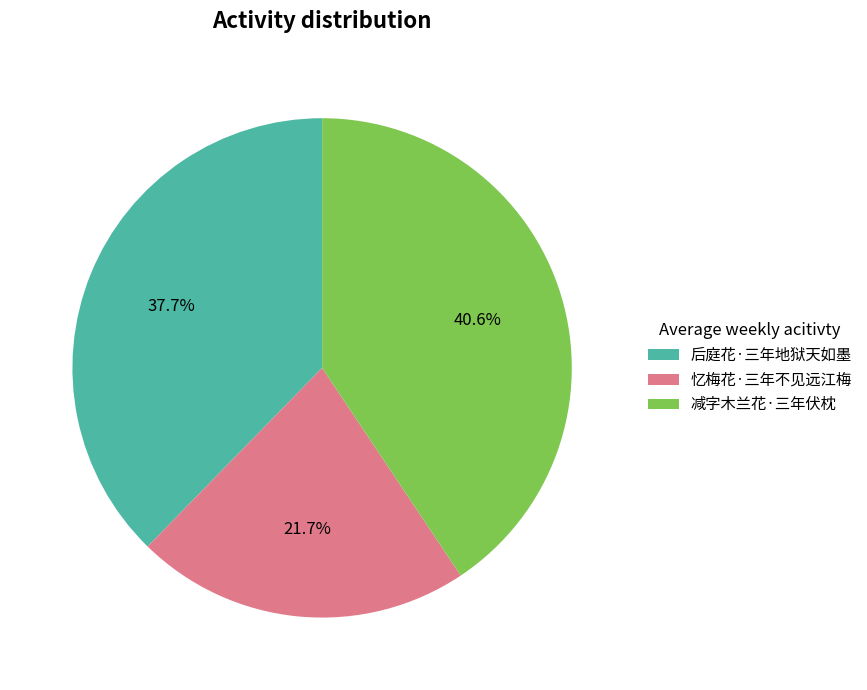

To the nearest percent, what is the difference between the 忆梅花·三年不见远江梅 and 后庭花·三年地狱天如墨 slice percentages?

16%